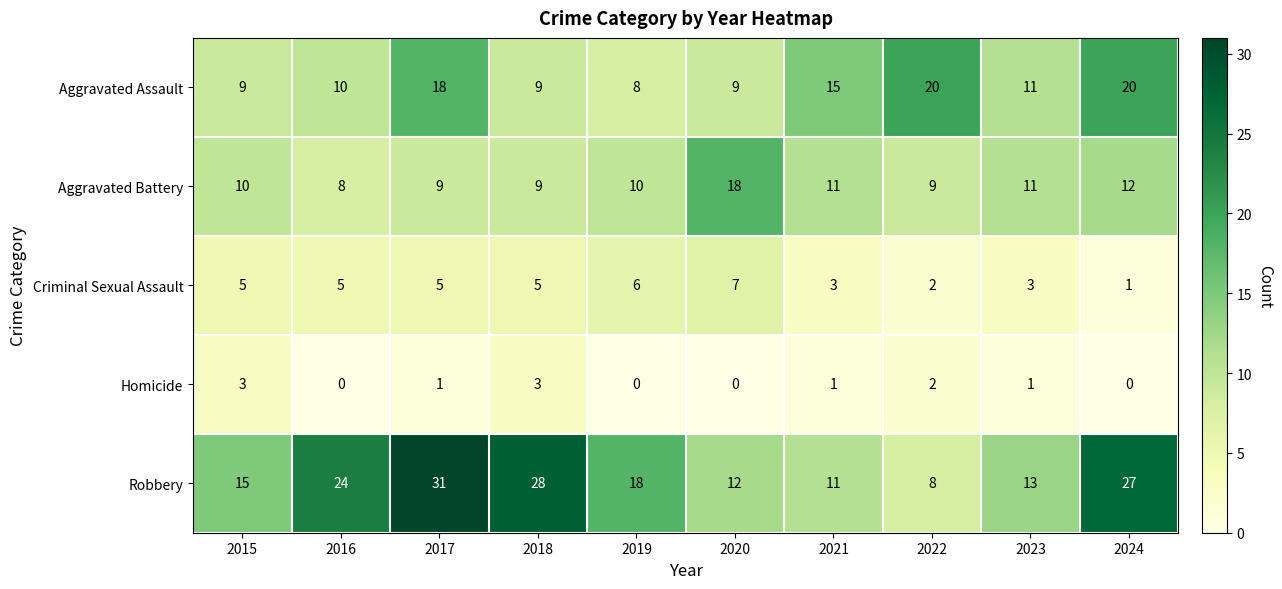

What is the difference between the maximum and minimum values in the Homicide series?

3